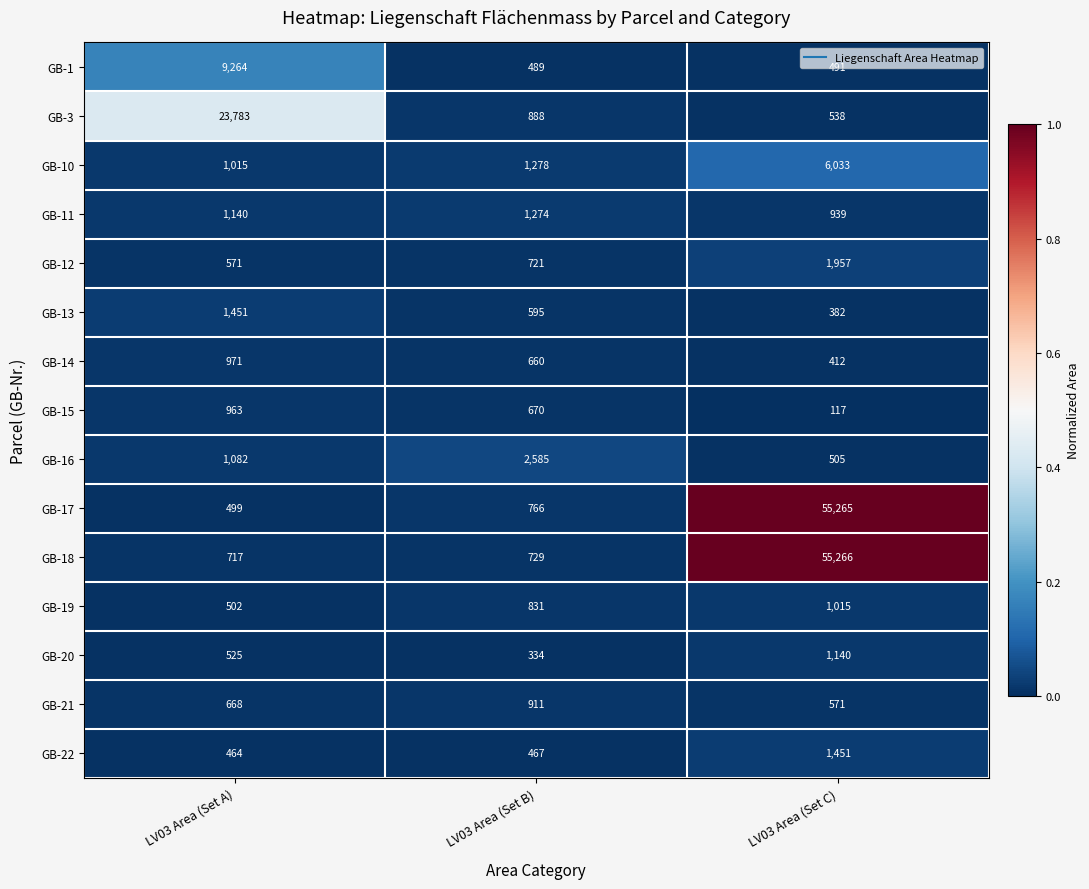

Which label corresponds to the smallest value in the chart?

LV03 Area (Set C)